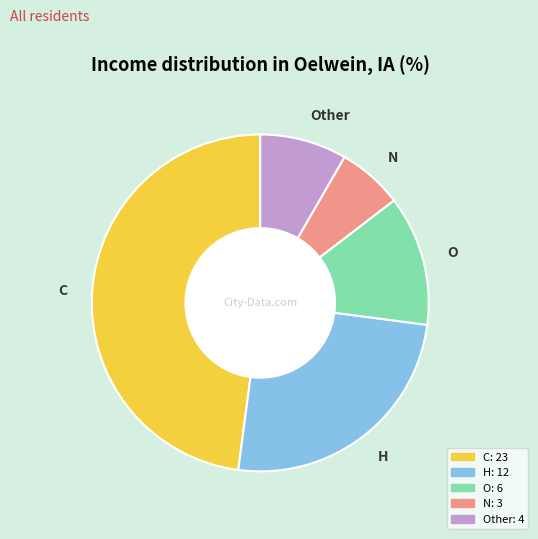

Does N represent more than half of the total?

No